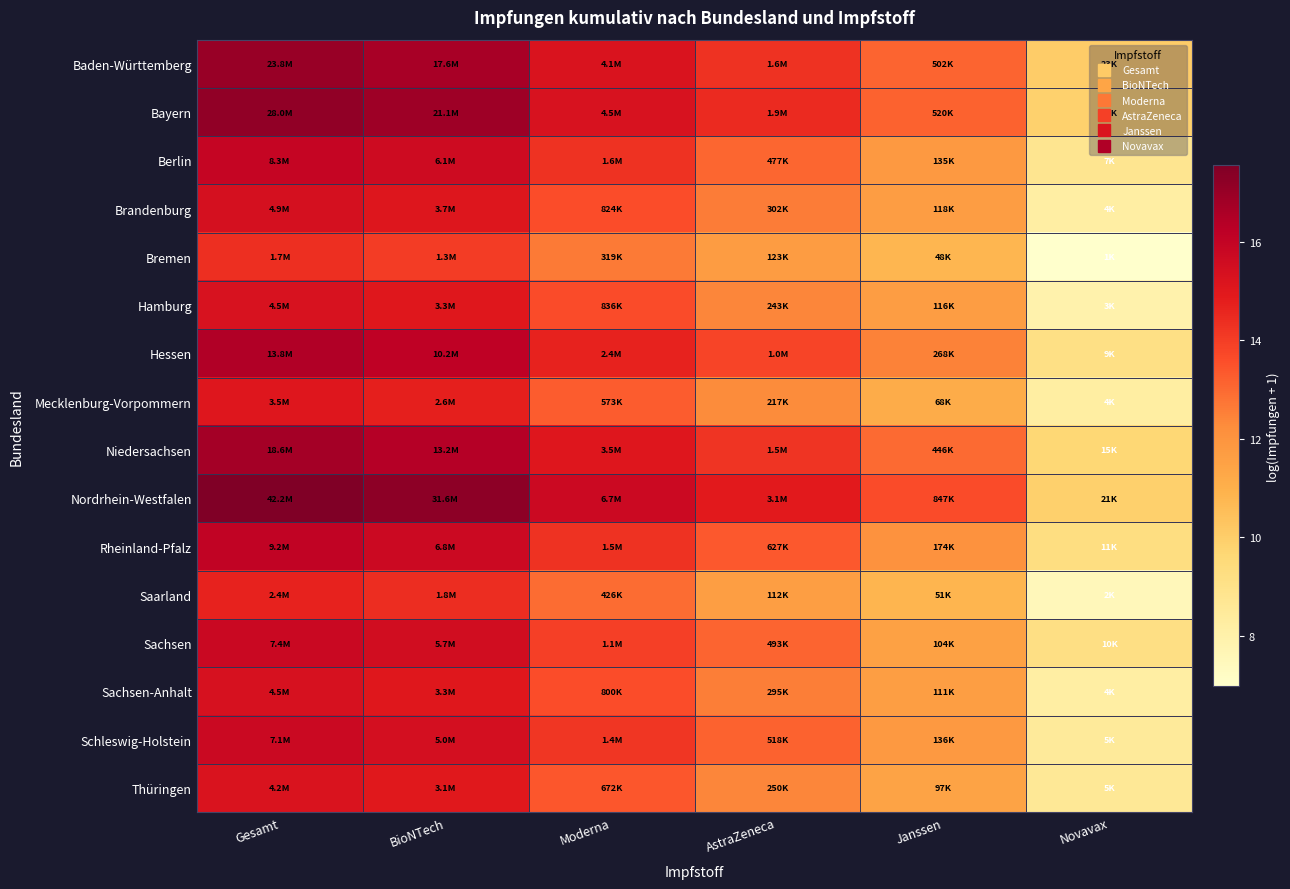

At which category is the sum across all series the highest?

Gesamt